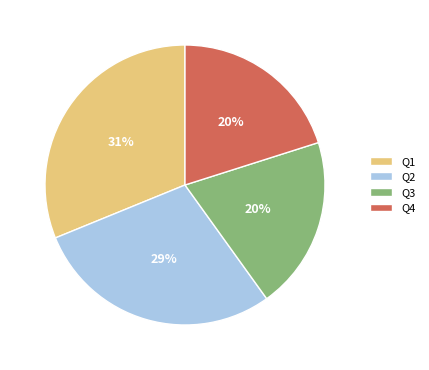

To the nearest percent, what portion does Q4 represent?

20%